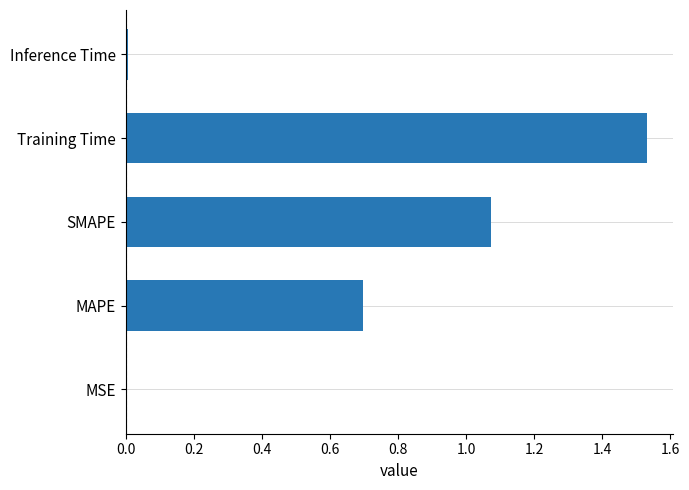

Are the bars horizontal?

Yes